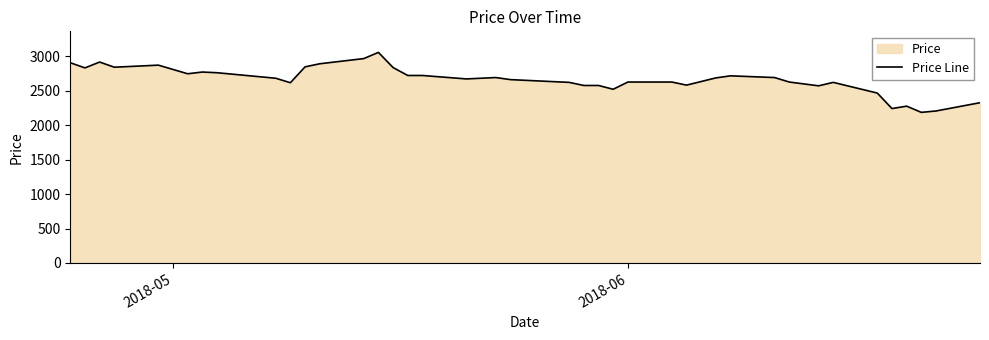

What is the difference between the maximum and minimum values?

870